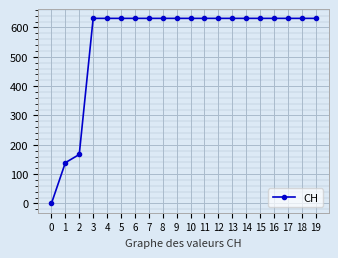

The chart shows a value of 1120 at 14. True or false?

False